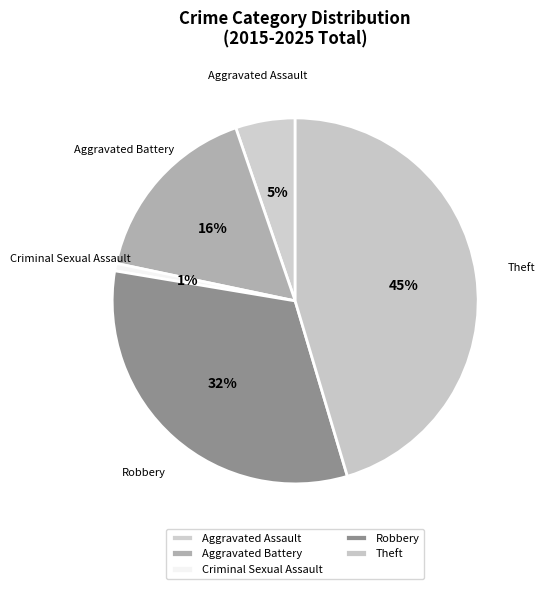

To the nearest percent, what is the average slice percentage?

20%